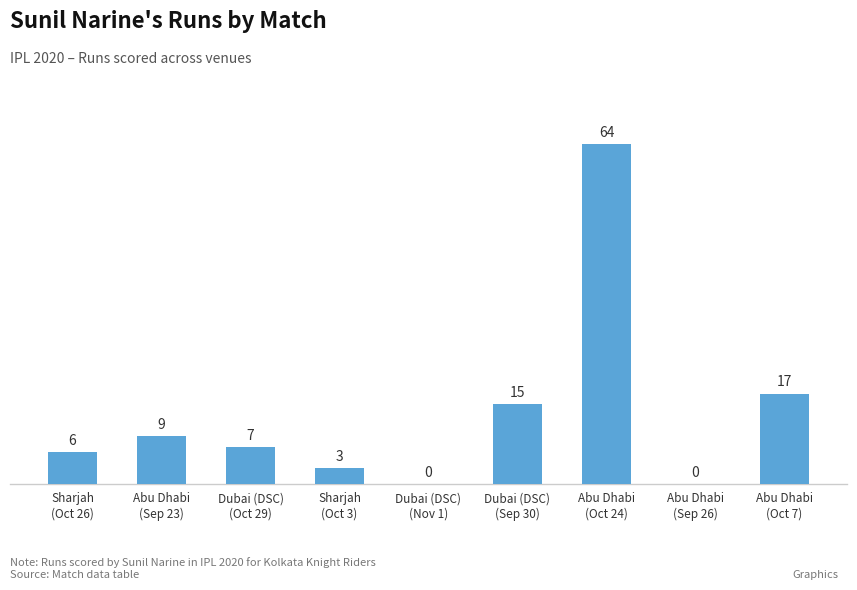

What is the greatest value displayed?

64